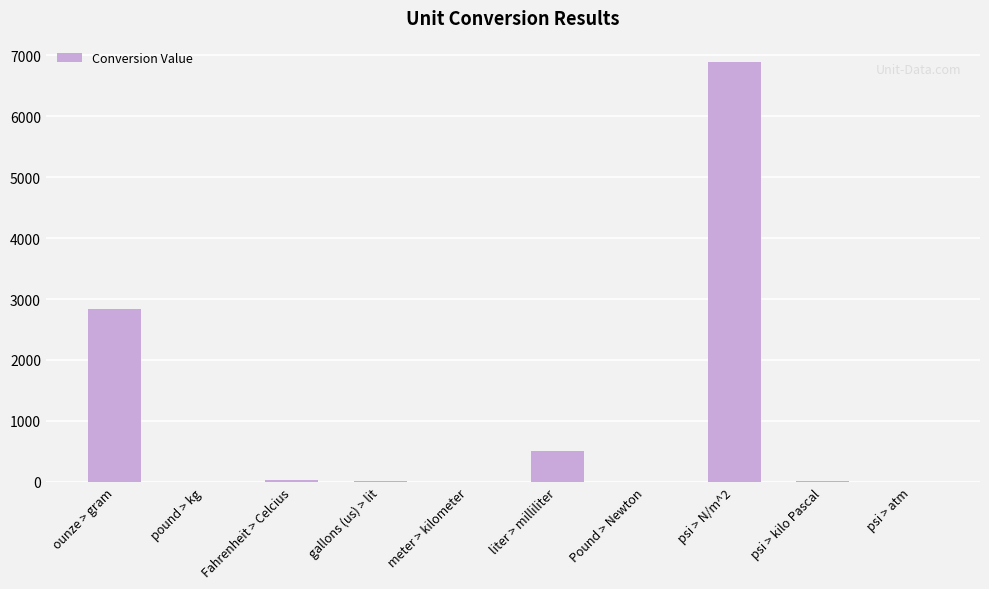

Where is the data nearest to the value 3447?

ounze > gram